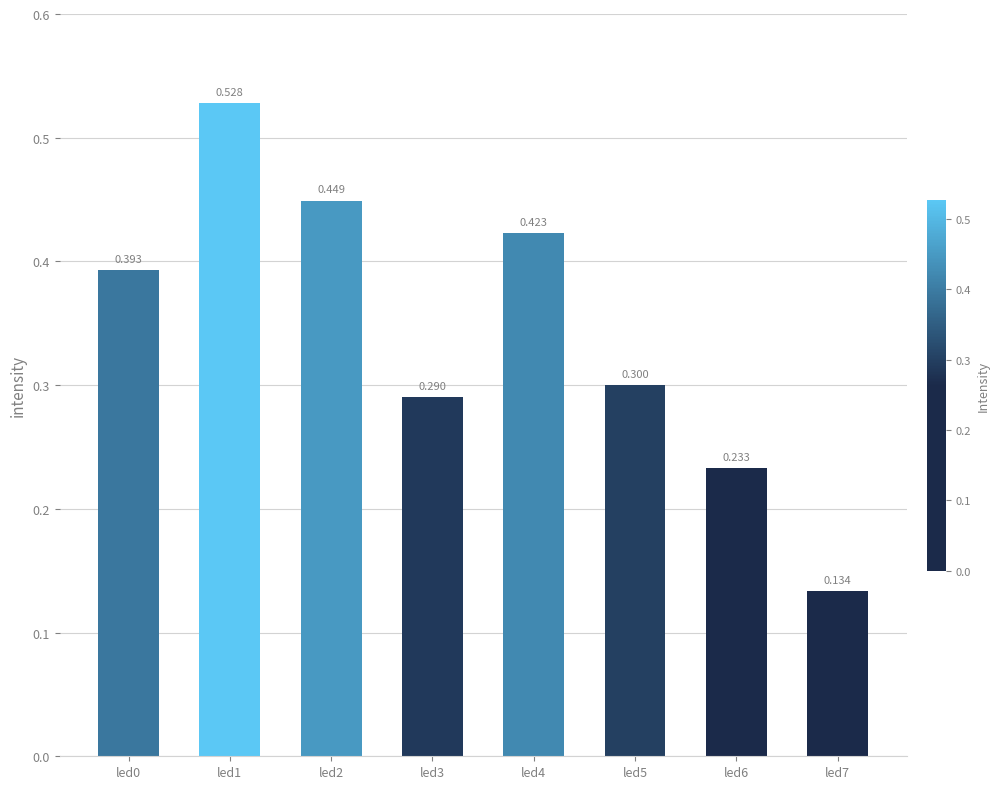

Count the number of categories in the chart.

8